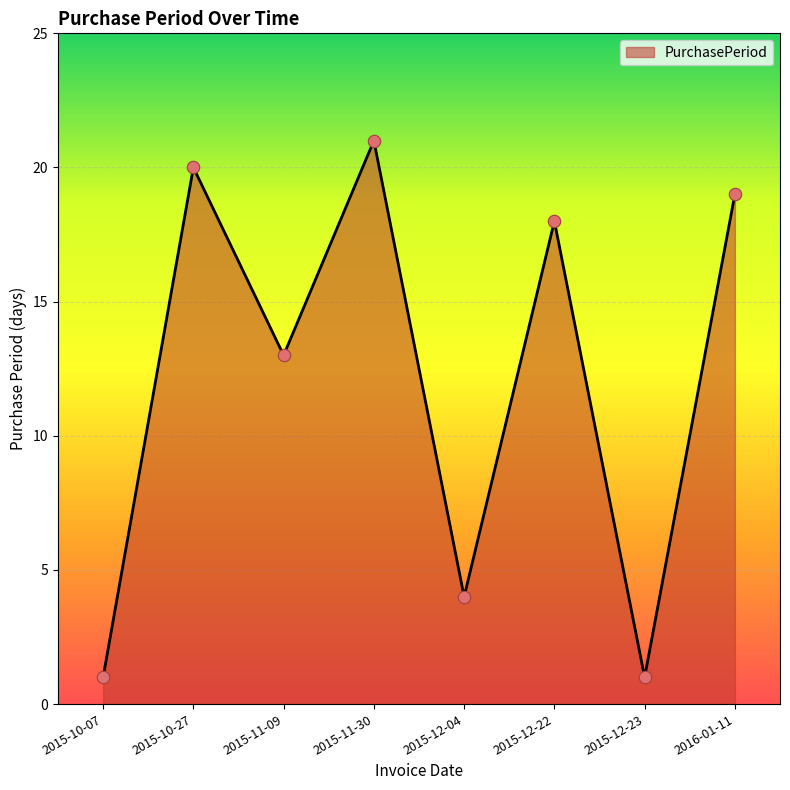

What is the change in value from 2015-11-09 to 2015-12-04?

-9